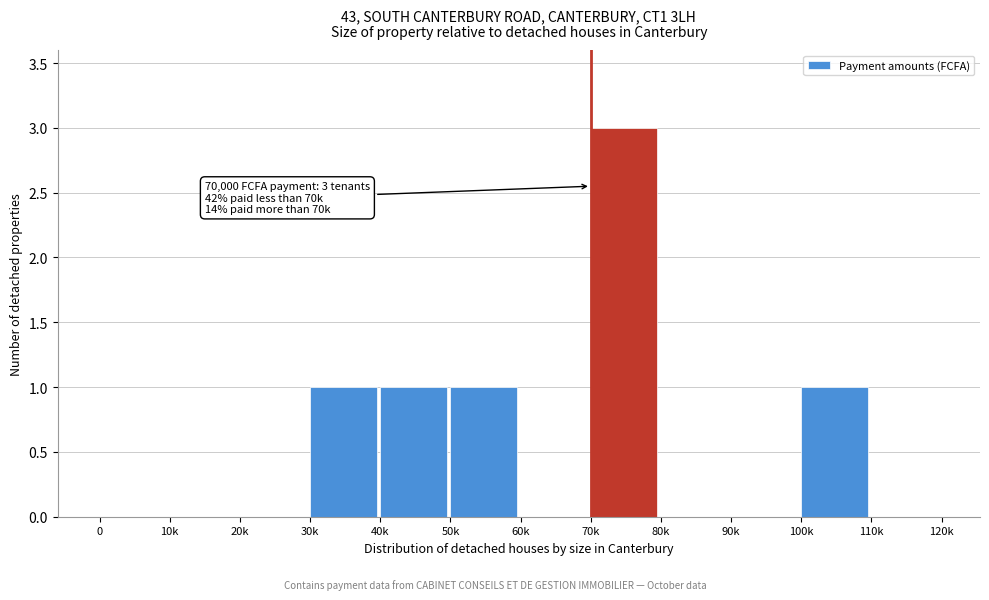

Reading left to right, extract all data points from this chart.

0=0	10k=0	20k=0	30k=1	40k=1	50k=1	60k=0	70k=3	80k=0	90k=0	100k=1	110k=0